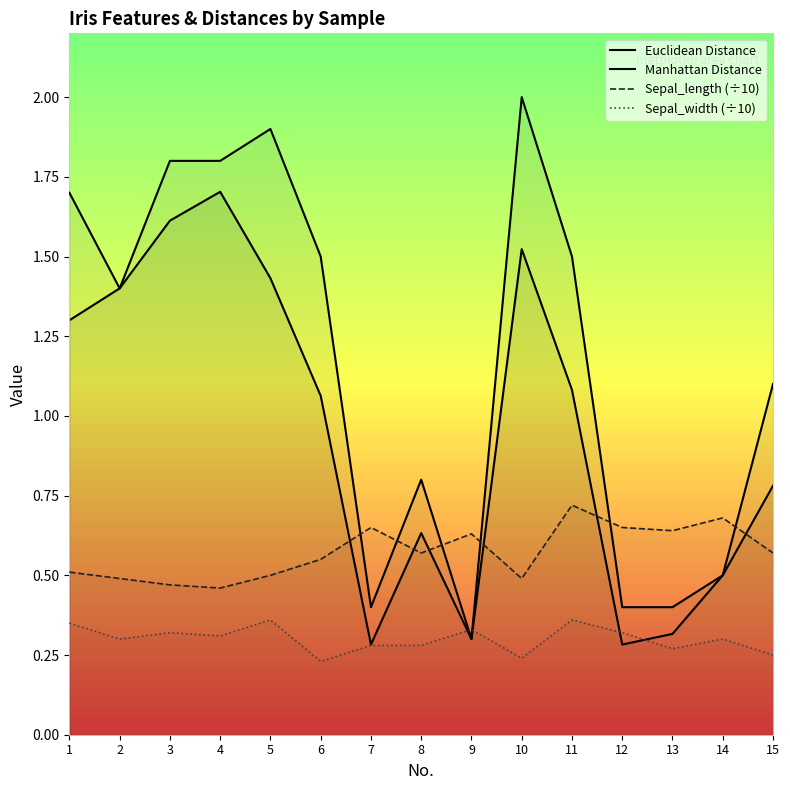

True or false: Sepal_width has a value of 0.4 at 11.

True